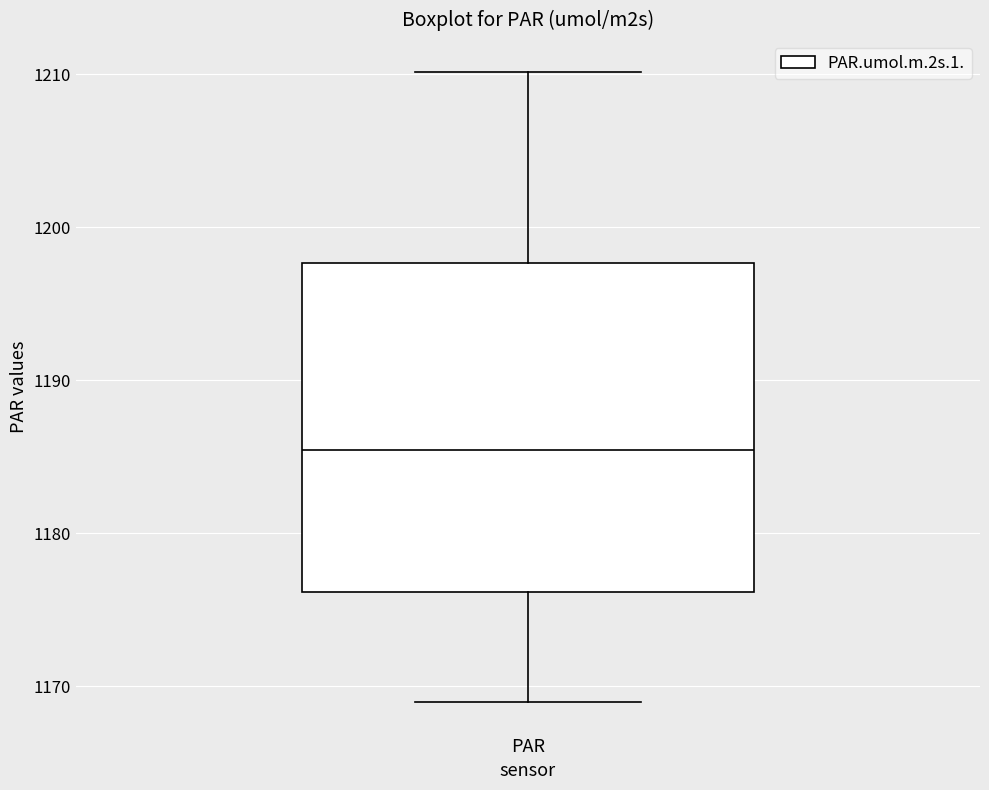

Transcribe this box plot: give where the median line is, the range the box spans, and where the two whiskers end, as read against the y-axis. The values are not printed on the chart, so give them approximately, as read against the axis.

median 1185, box 1176 to 1198, whiskers 1169 to 1210